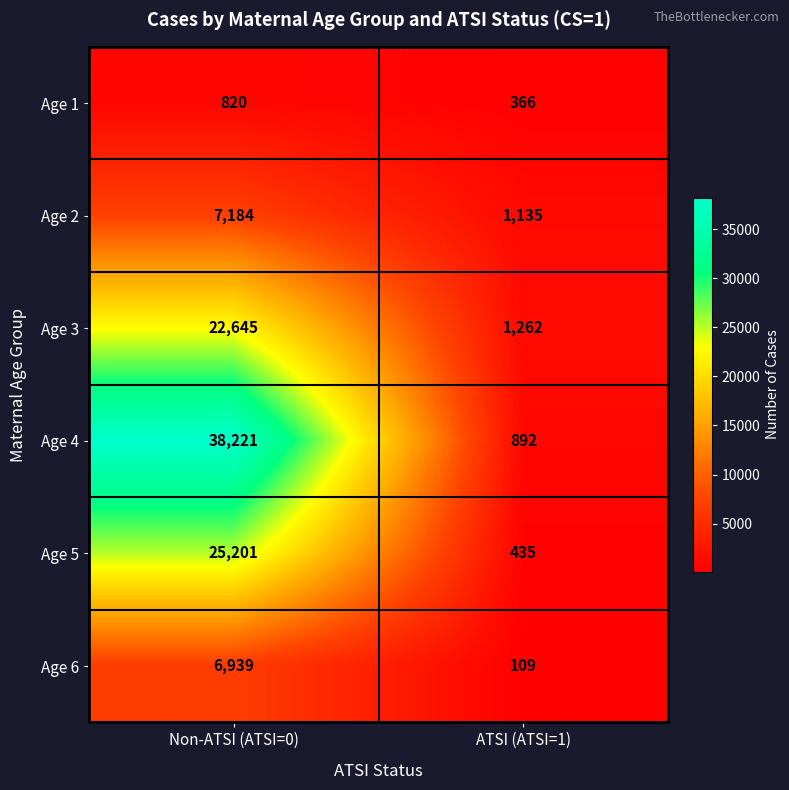

What is the difference between the maximum and minimum values in the Age 1 series?

454